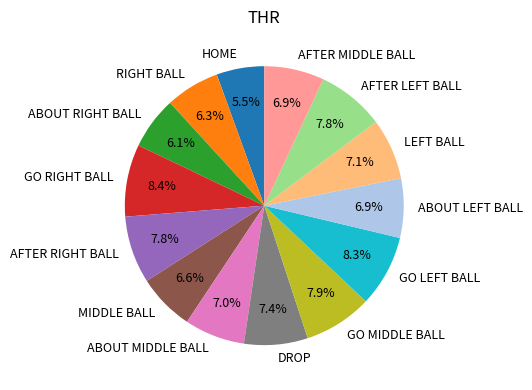

What portion of the pie excludes HOME?

94.5%